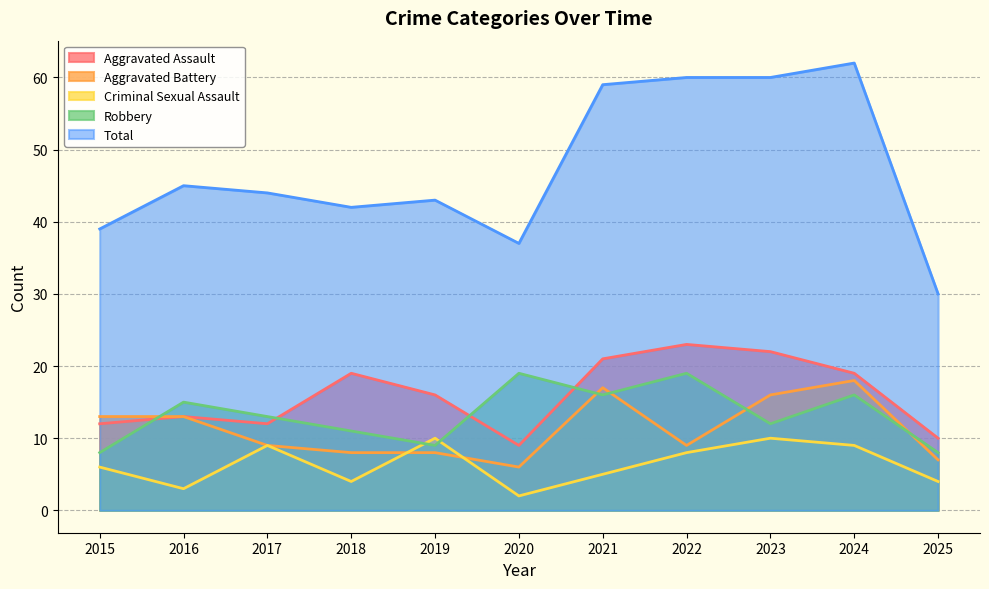

Reading left to right, what are all the values shown in this chart?

Aggravated Assault: 2015=12	2016=13	2017=12	2018=19	2019=16	2020=9	2021=21	2022=23	2023=22	2024=19	2025=10
Aggravated Battery: 2015=13	2016=13	2017=9	2018=8	2019=8	2020=6	2021=17	2022=9	2023=16	2024=18	2025=7
Criminal Sexual Assault: 2015=6	2016=3	2017=9	2018=4	2019=10	2020=2	2021=5	2022=8	2023=10	2024=9	2025=4
Robbery: 2015=8	2016=15	2017=13	2018=11	2019=9	2020=19	2021=16	2022=19	2023=12	2024=16	2025=8
Total: 2015=39	2016=45	2017=44	2018=42	2019=43	2020=37	2021=59	2022=60	2023=60	2024=62	2025=30